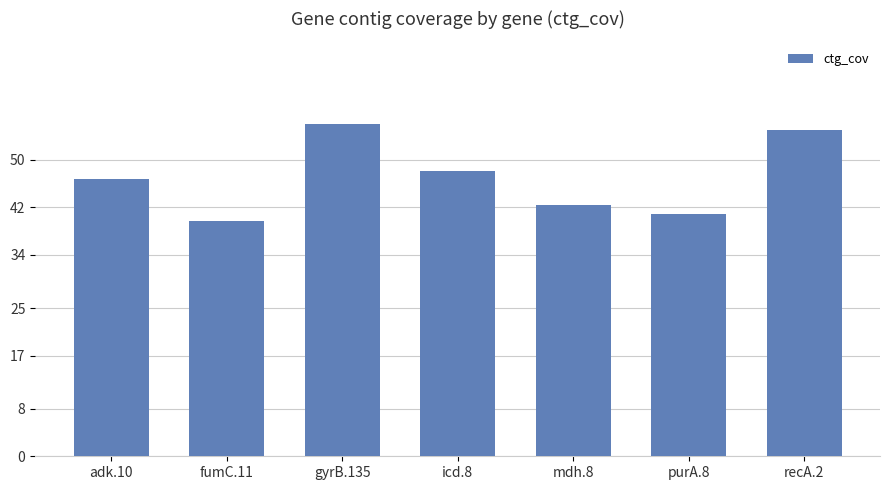

Reading left to right, extract all data points from this chart.

46.7	39.7	56.0	48.2	42.4	40.8	55.0